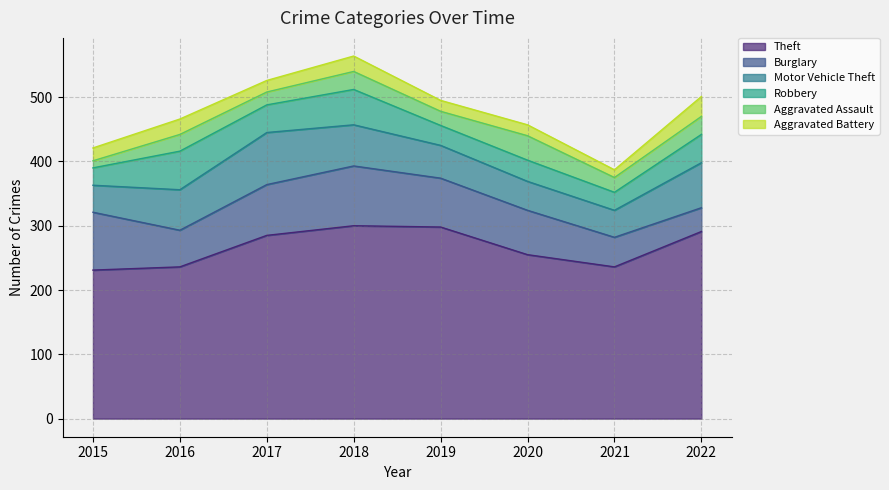

After their last crossing, which series has the higher values: Motor Vehicle Theft or Burglary?

Motor Vehicle Theft